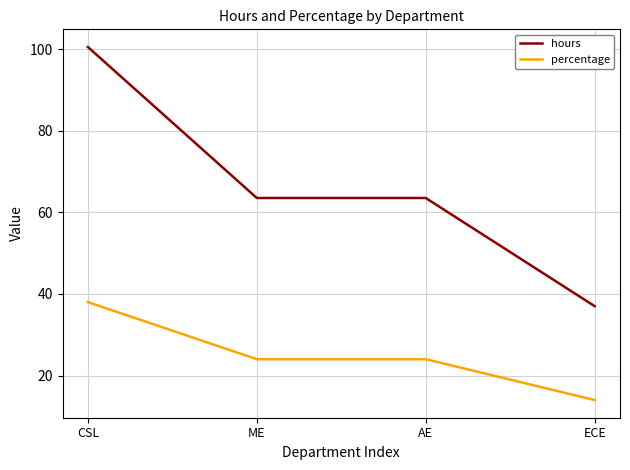

What is the sum of all percentage values?

100.0